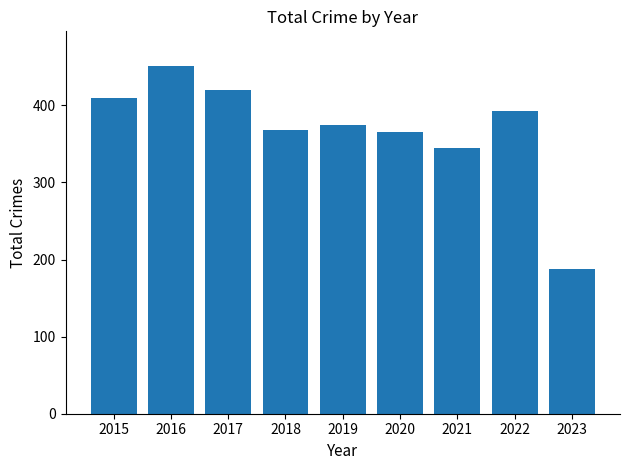

What is the sum of all values?

3314